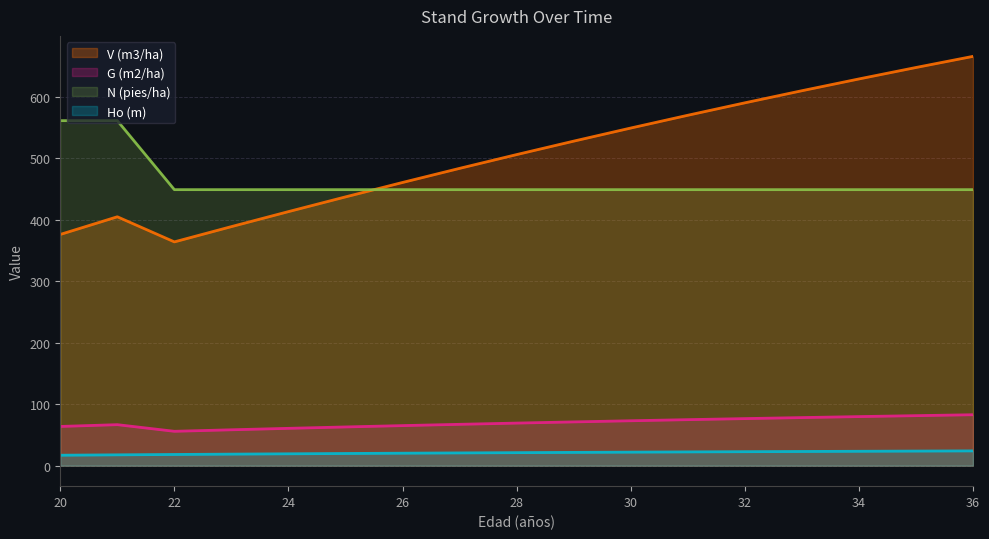

How many data points in Ho (m) are less than 21?

8